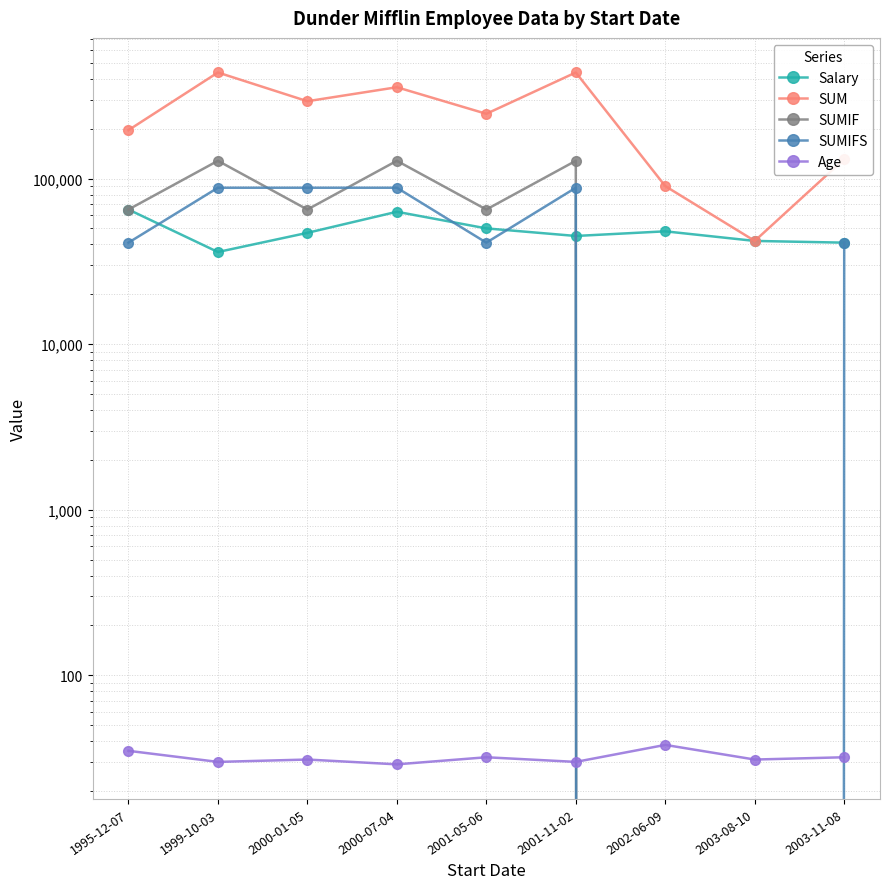

What are all the series names shown in the legend?

Salary, SUM, SUMIF, SUMIFS, Age